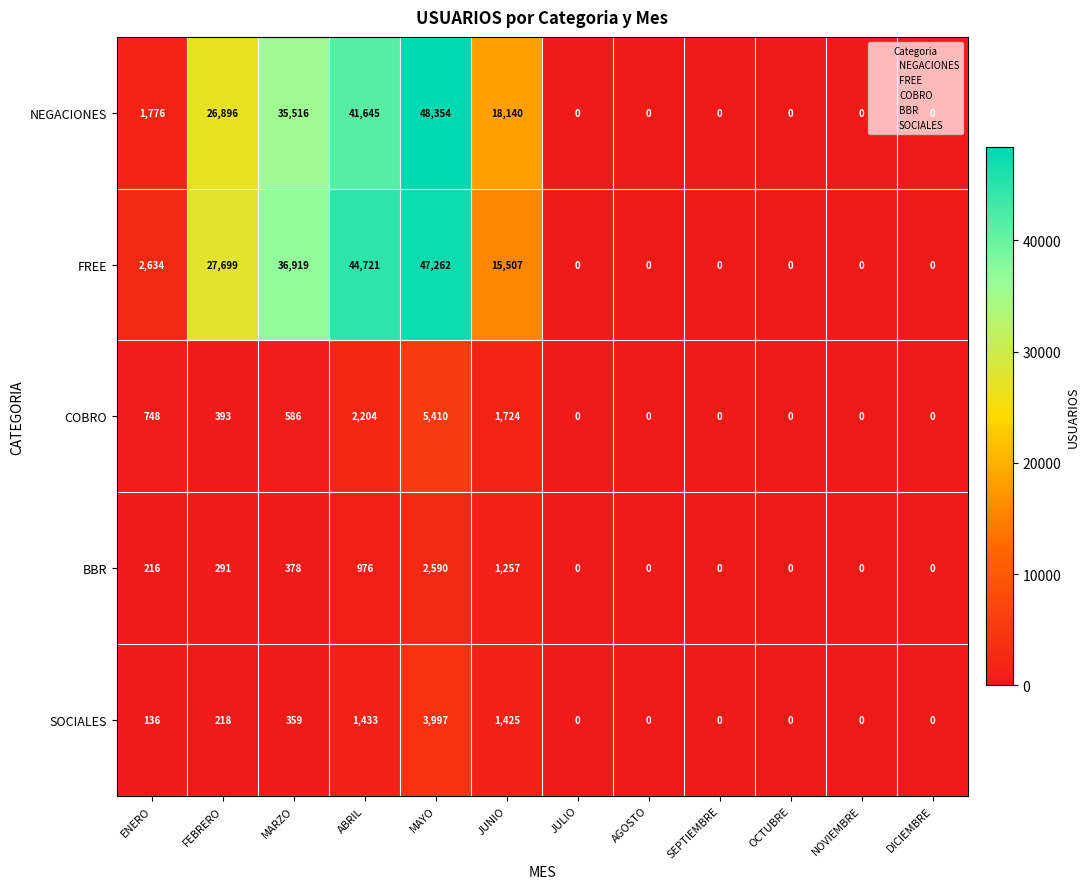

What is the difference between the maximum and minimum values in the NEGACIONES series?

48354